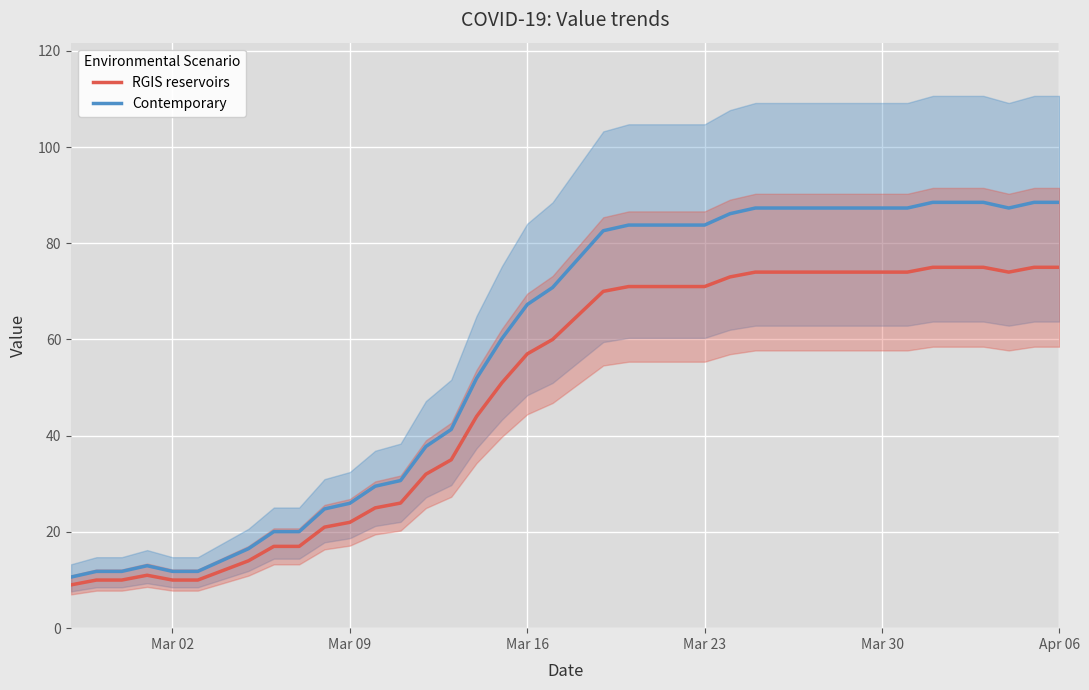

Rank the series by their maximum value, from lowest to highest.

RGIS reservoirs, Contemporary